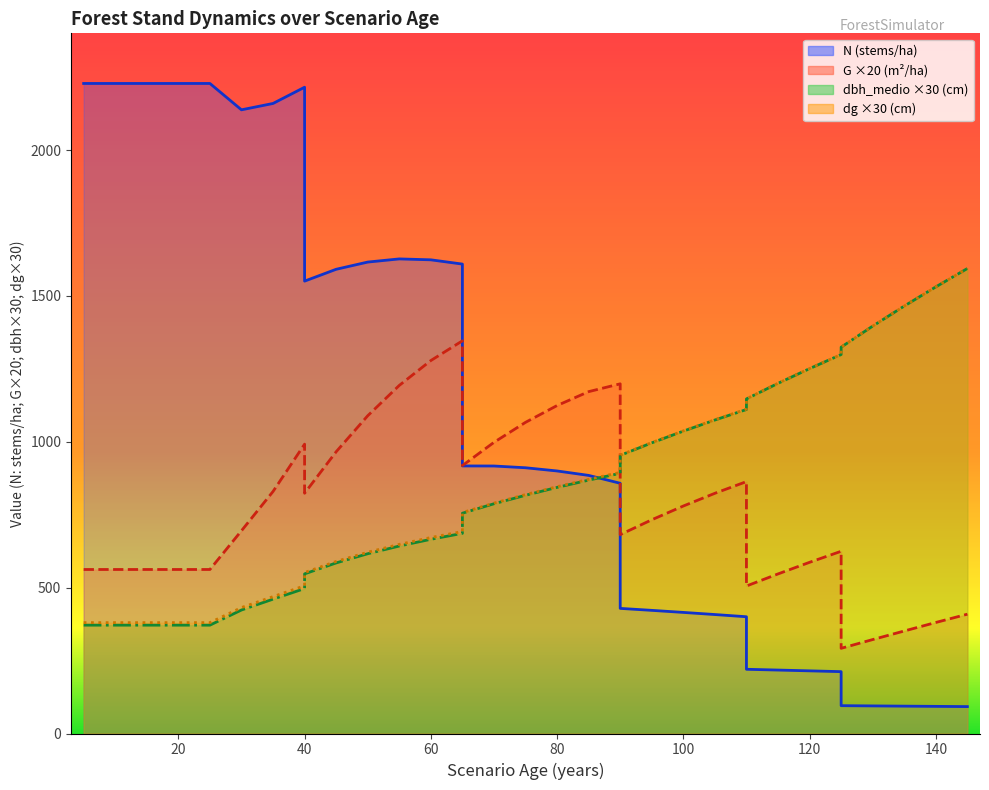

How many data points in N are less than 916?

18